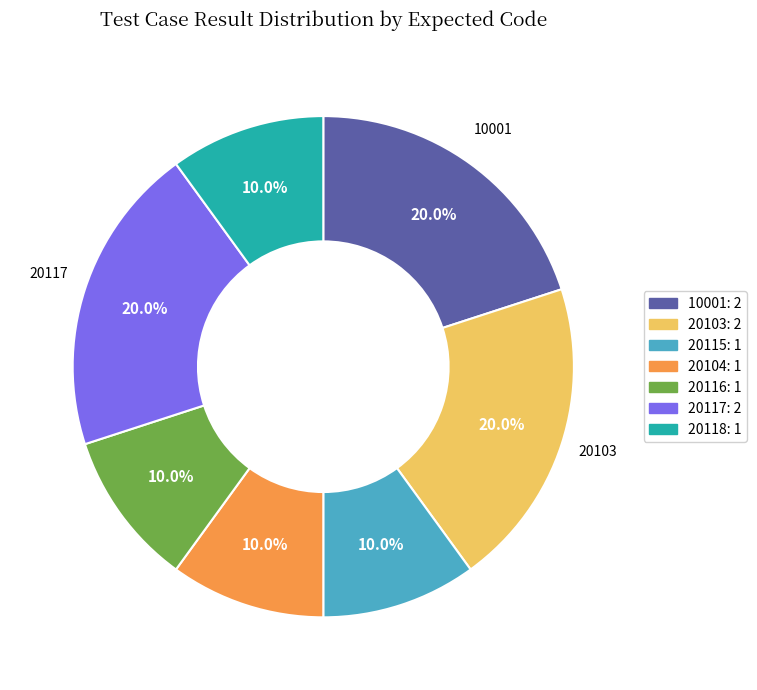

Is there a majority slice in this chart?

No